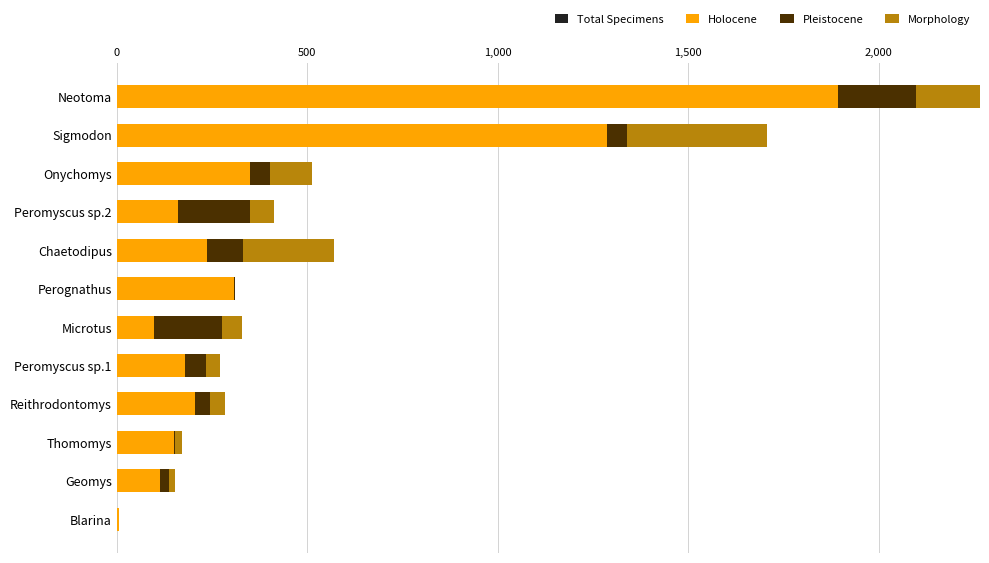

The Total Specimens series shows 252 at Thomomys. True or false?

False